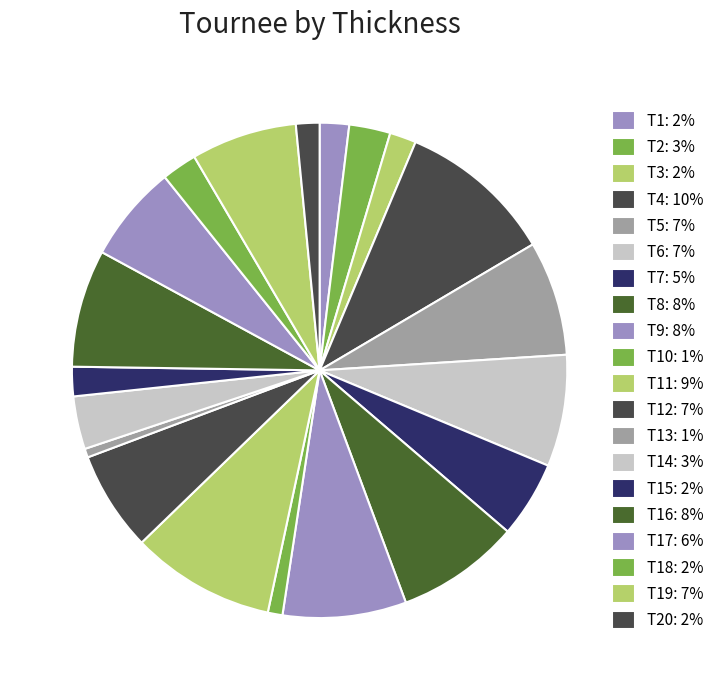

How many slices are in this pie chart?

20